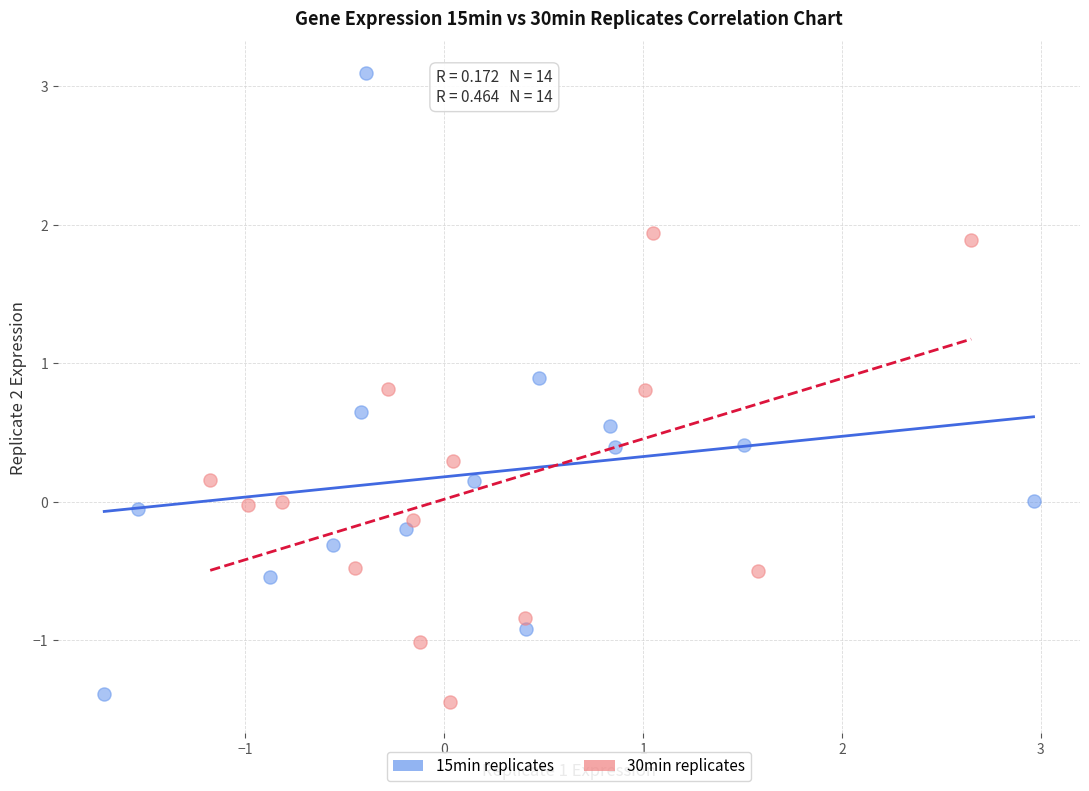

Which series reaches the minimum Y coordinate?

30min replicates